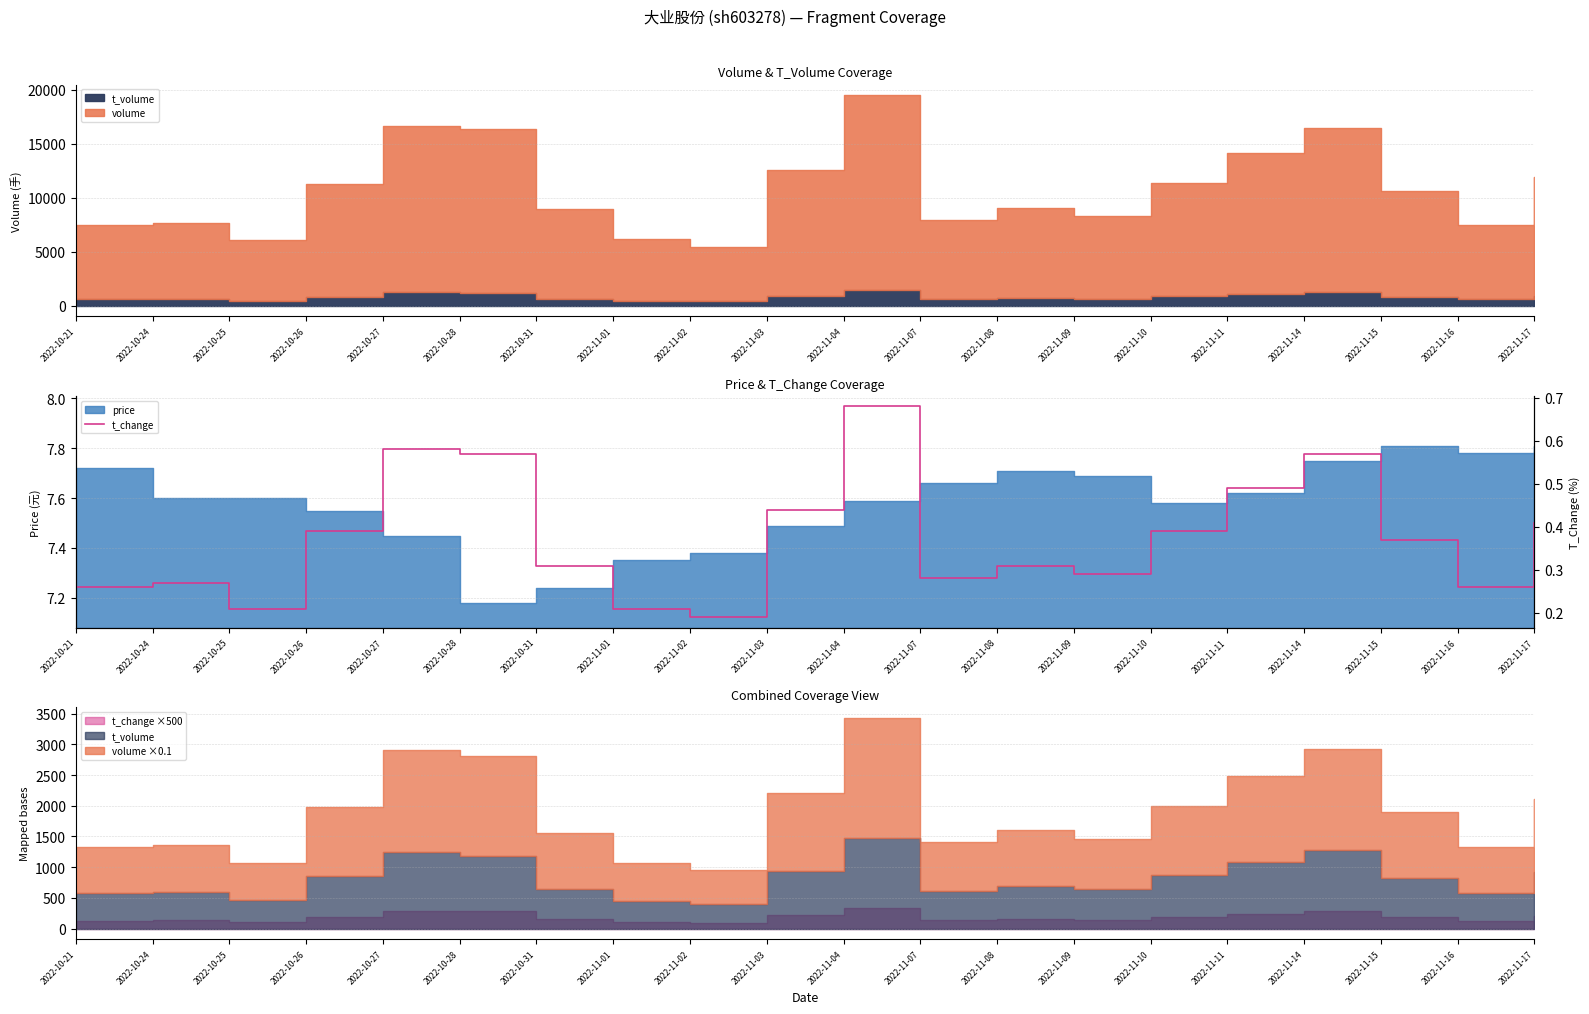

What is the minimum value shown in the chart?

0.2